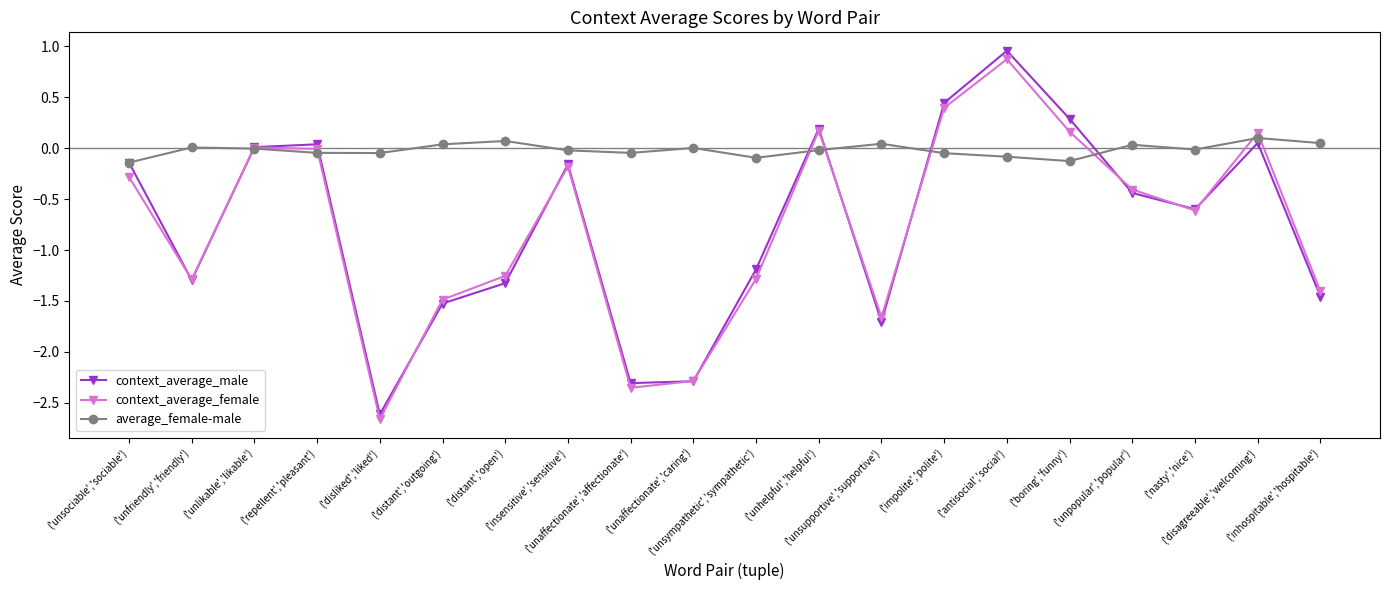

At how many categories does at least one series exceed -1?

20